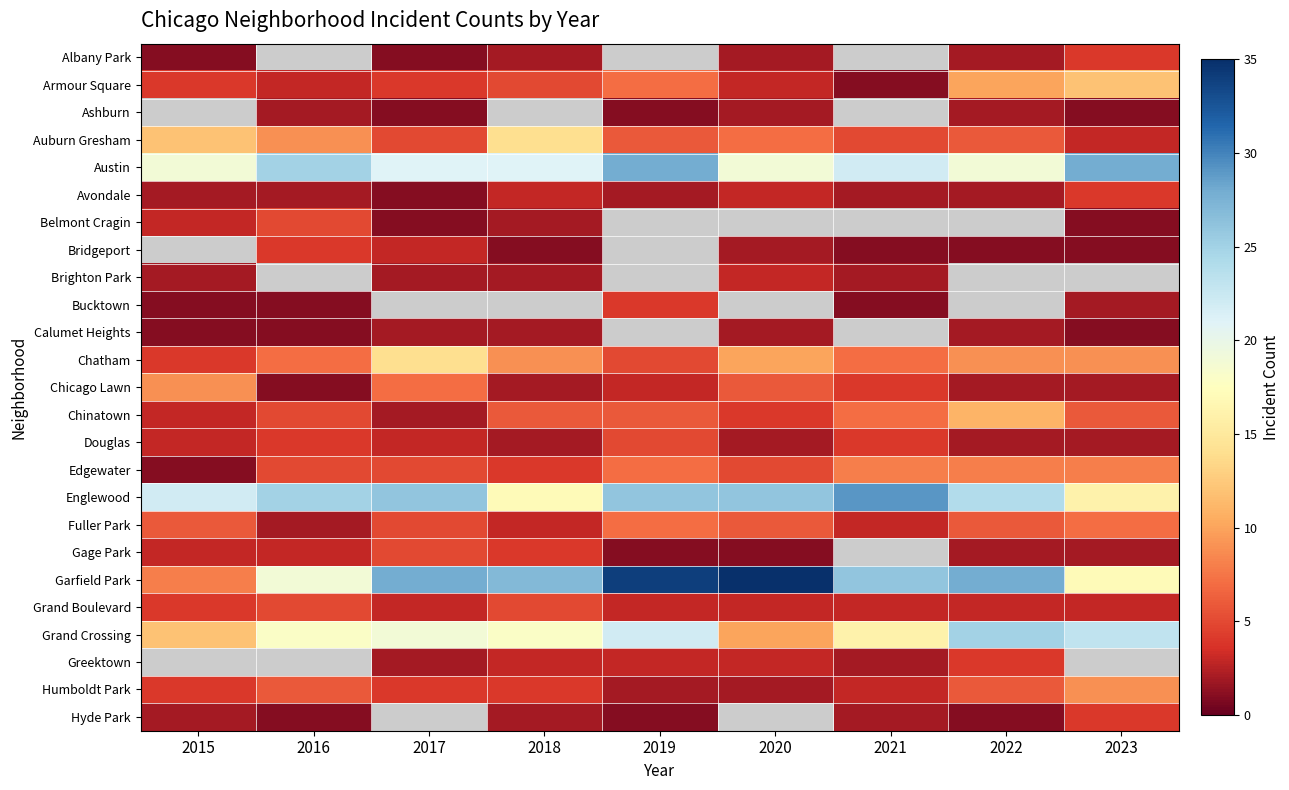

True or false: Chinatown has a value of 2.5 at 2016.

False